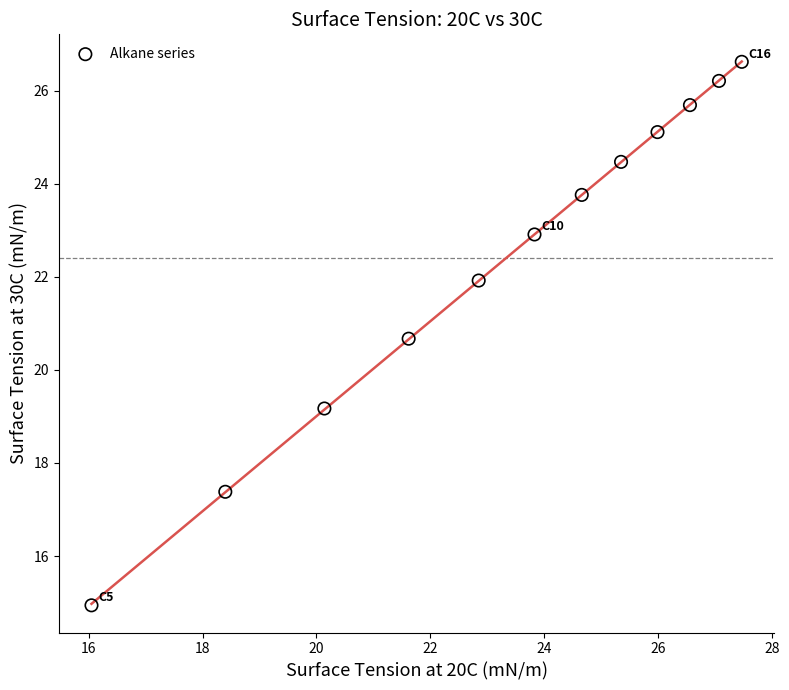

What is the range of X values (max minus min)?

11.4